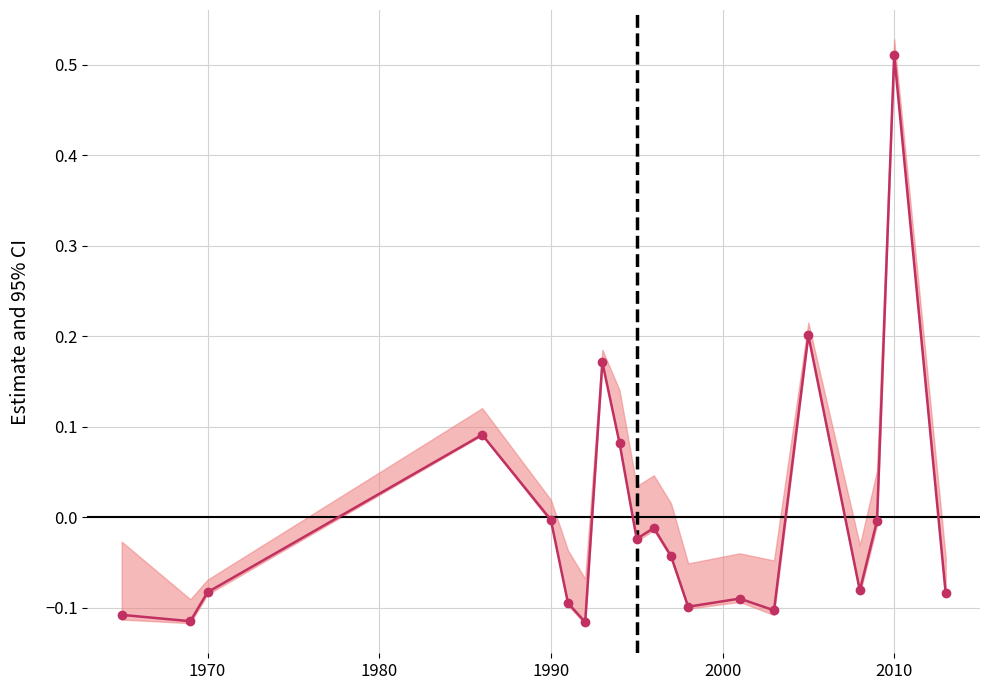

How many lines are shown in the chart?

1